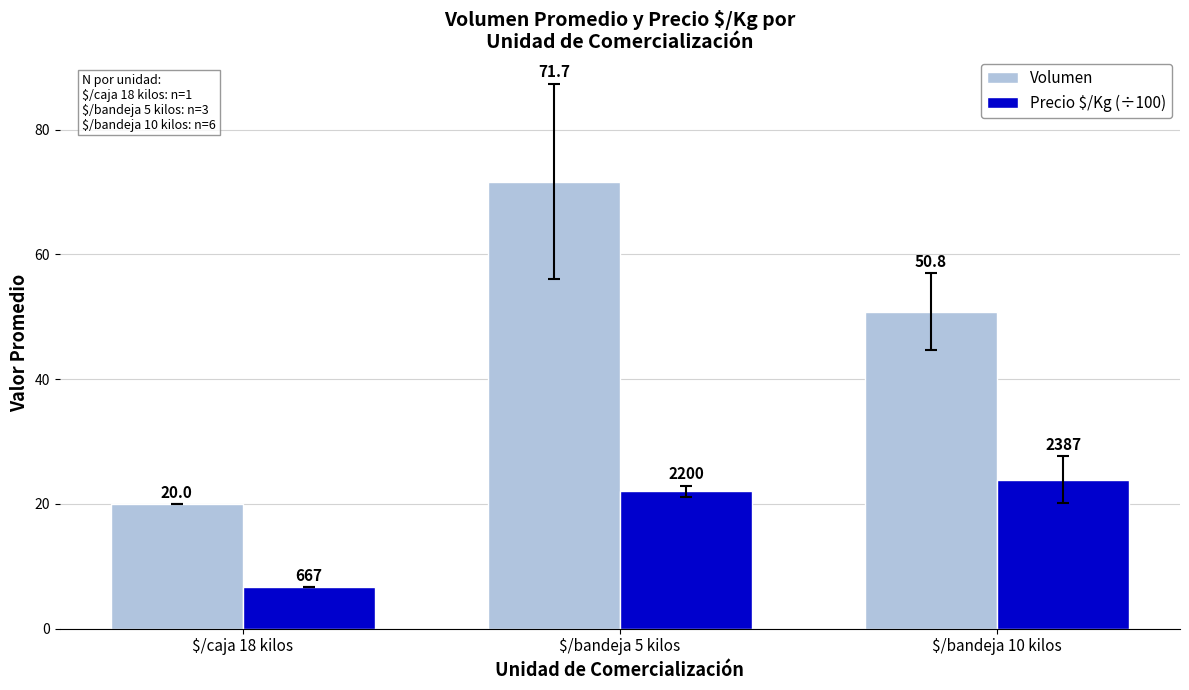

How many data points does each series have?

3